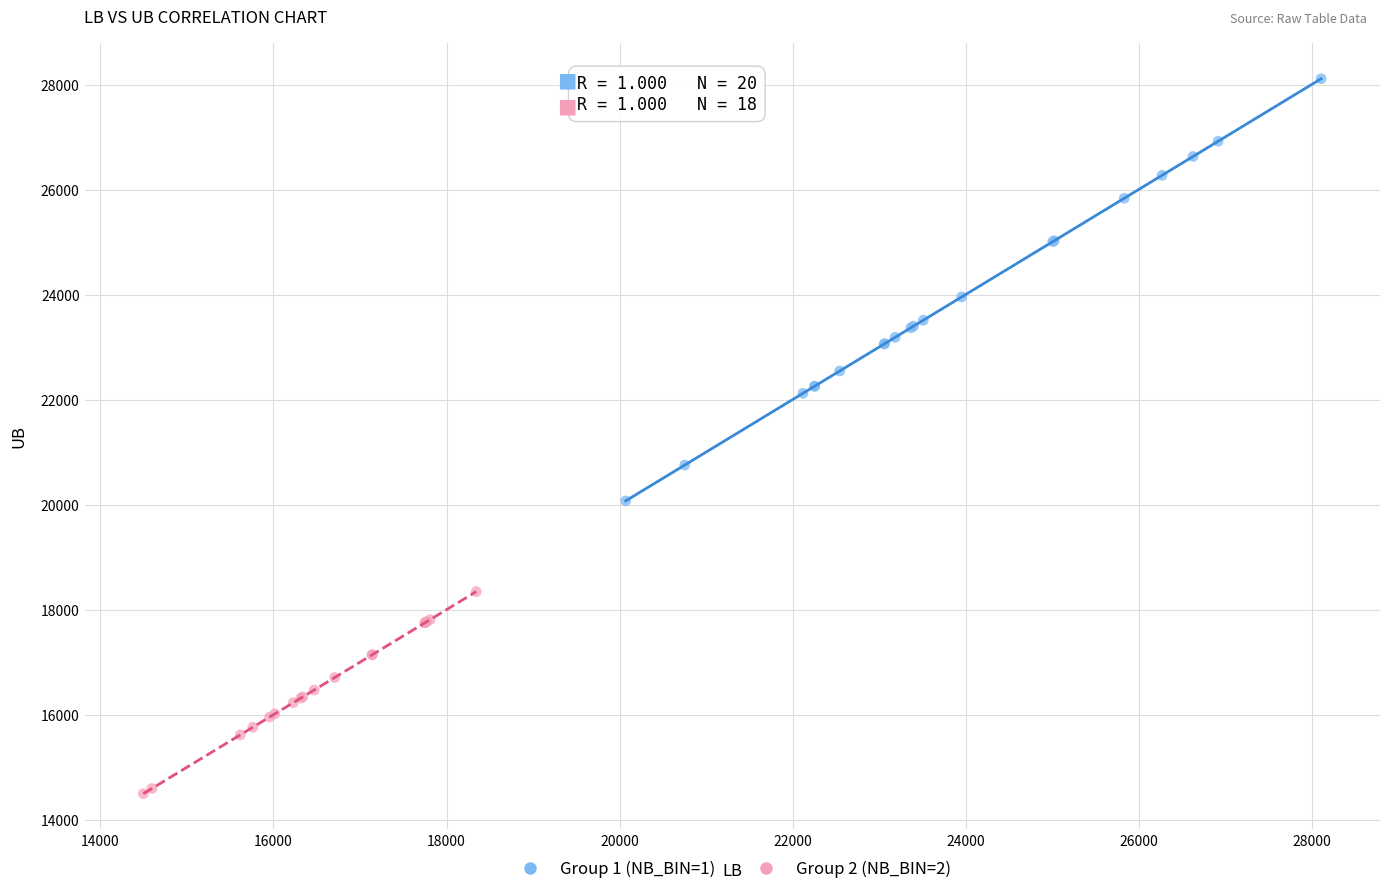

Which series has the widest spread of Y values?

Group 1 (NB_BIN=1)